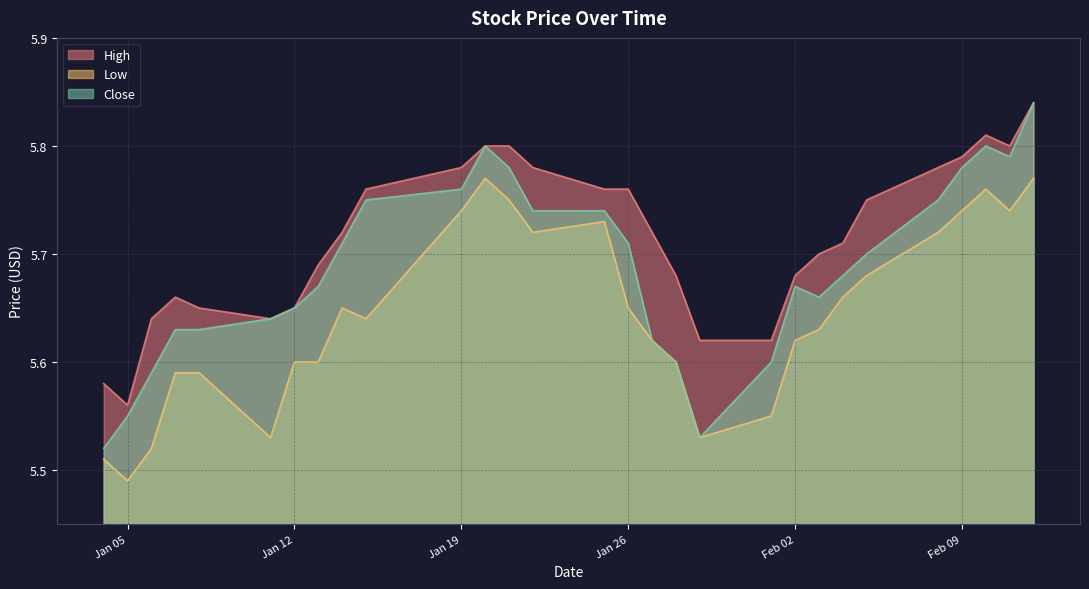

List the series in order of their overall mean, highest first.

High, Close, Low